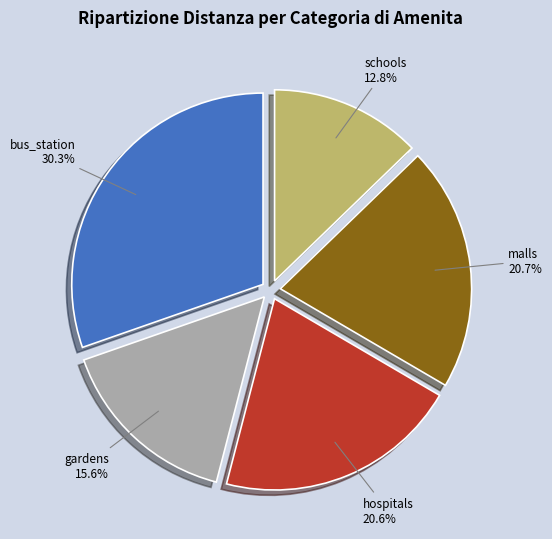

To the nearest percent, what is the difference between the hospitals and gardens slice percentages?

5%